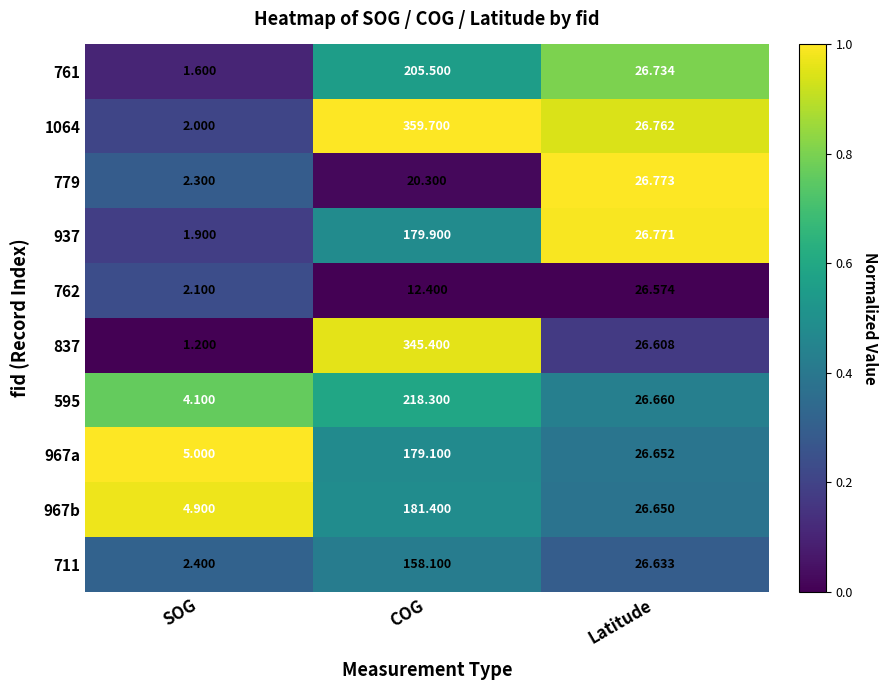

At which label is 967b closest to 93?

Latitude